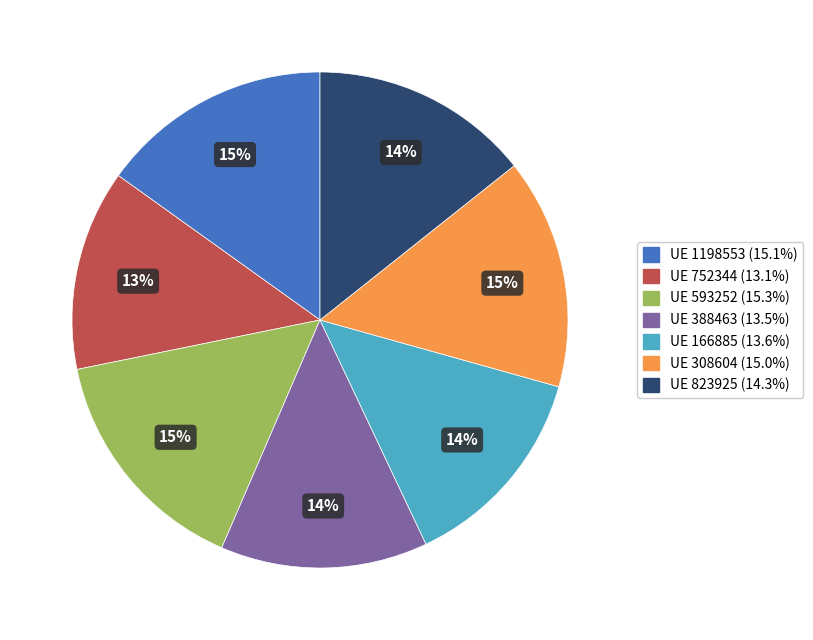

Does any single category account for the majority?

No